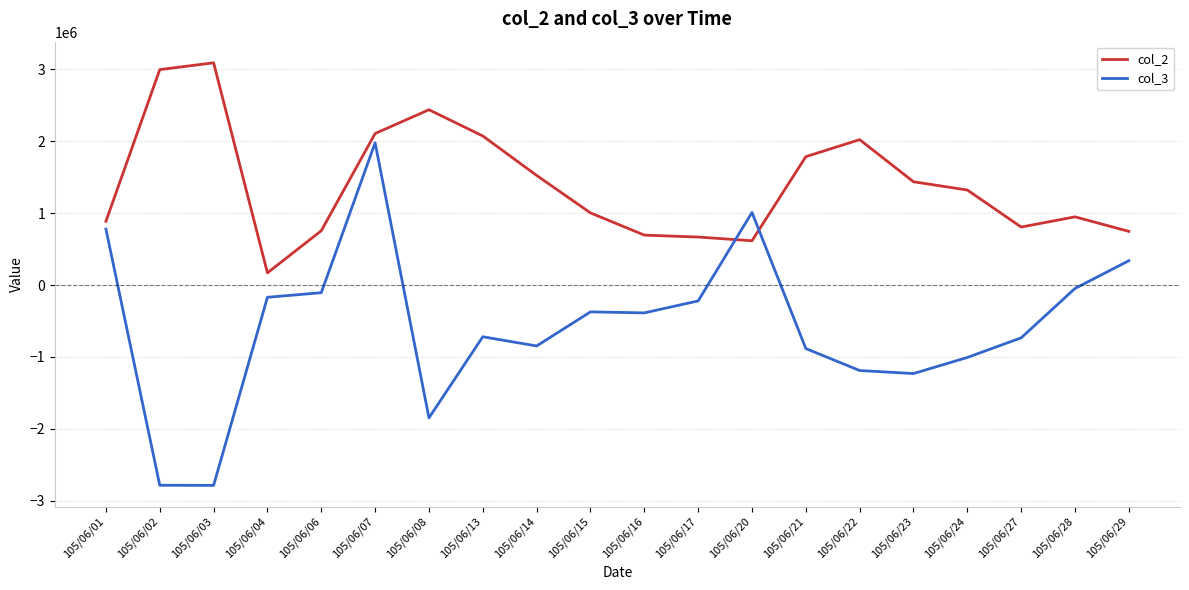

What value does the col_2 series have at 105/06/17, to the nearest 10?

668000